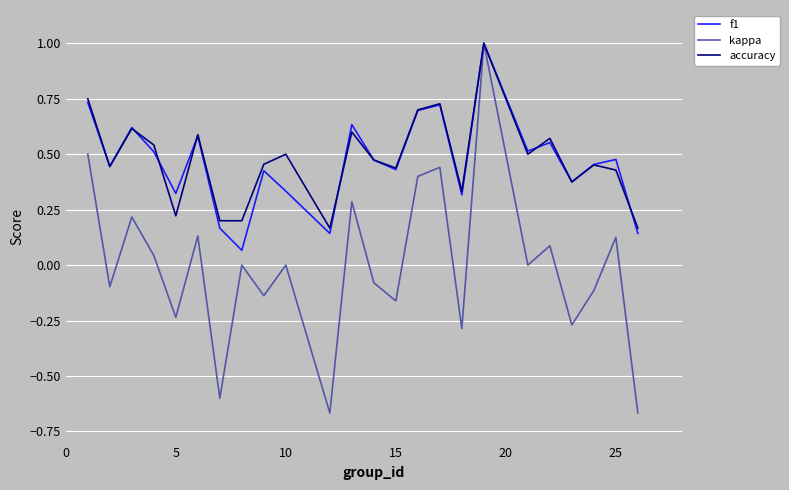

What are all the series names shown in the legend?

f1, kappa, accuracy